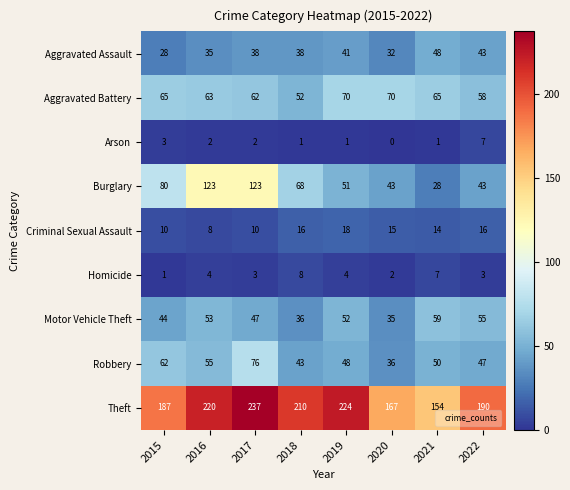

What is the approximate value of Theft at 2021, to the nearest 5?

155